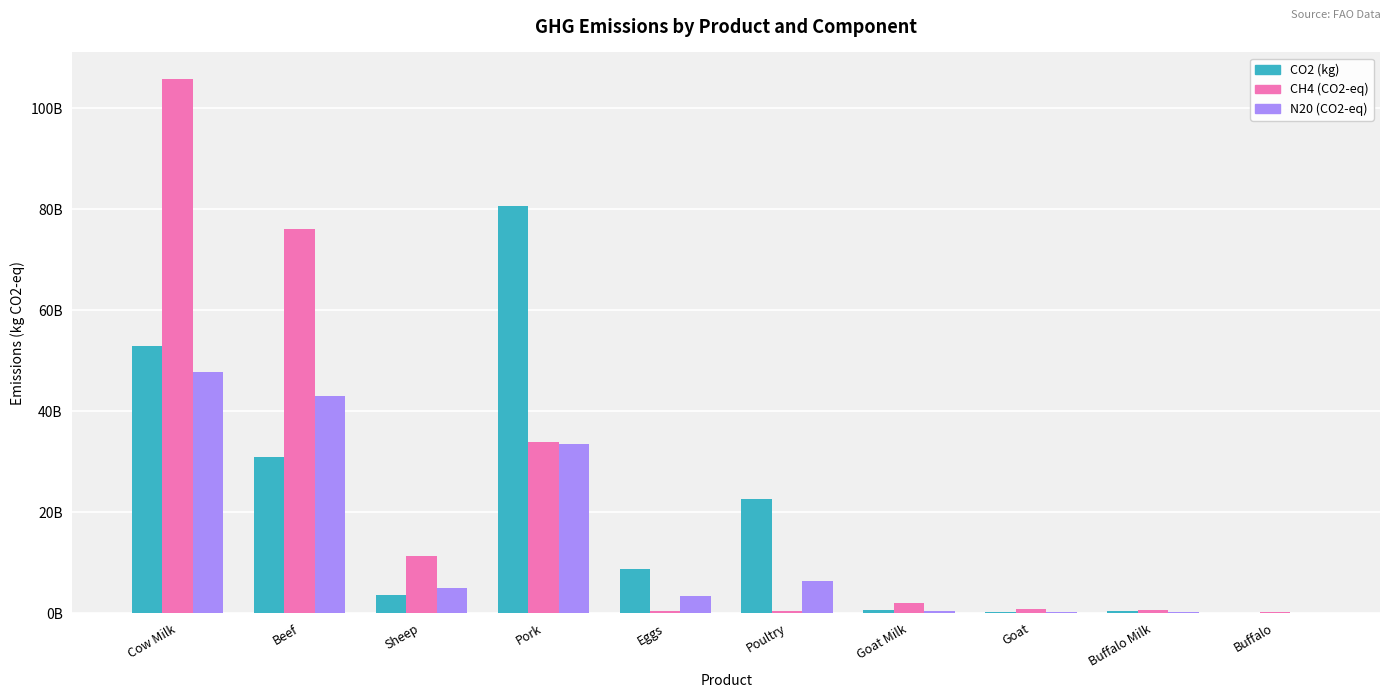

At Beef, list the series in order from largest to smallest.

CH4 (CO2-eq), N20 (CO2-eq), CO2 (kg)